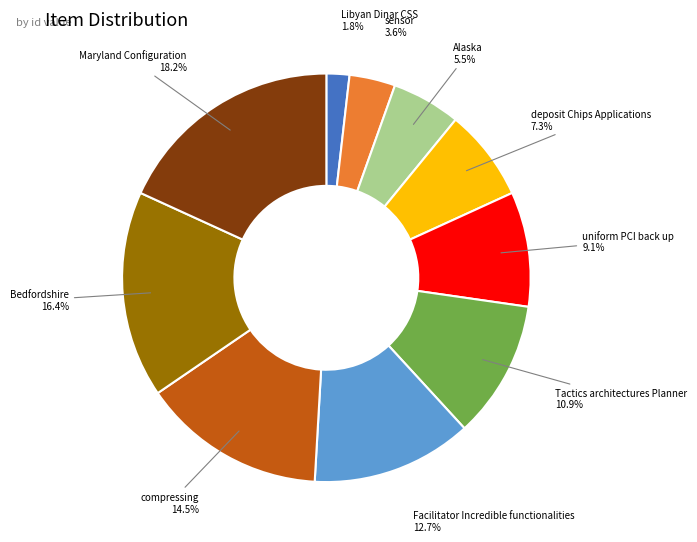

The Facilitator Incredible functionalities slice represents 5% of the pie. True or false?

False